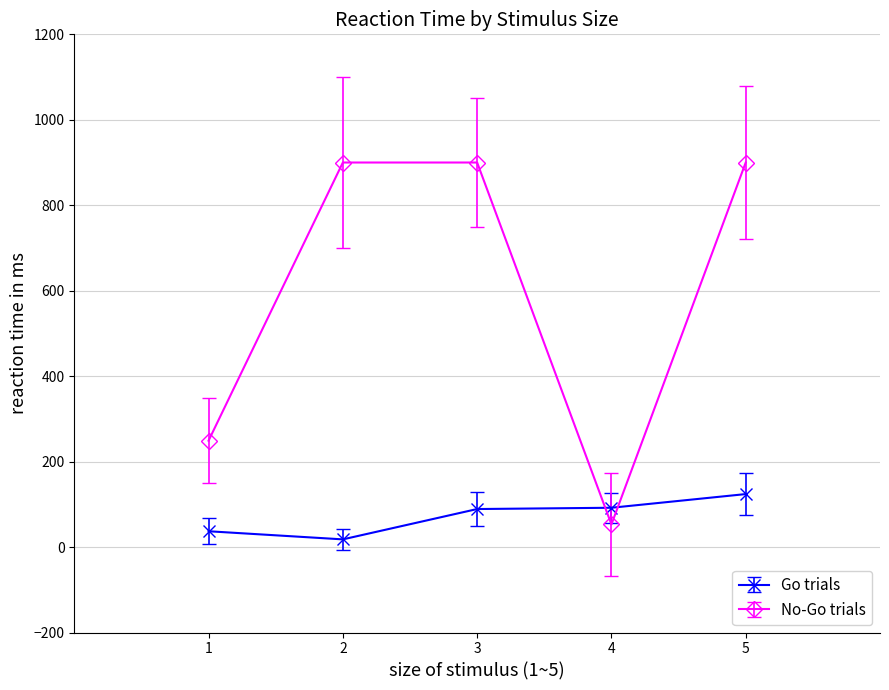

What is the value of the Go trials point at the 4th from the left?

92